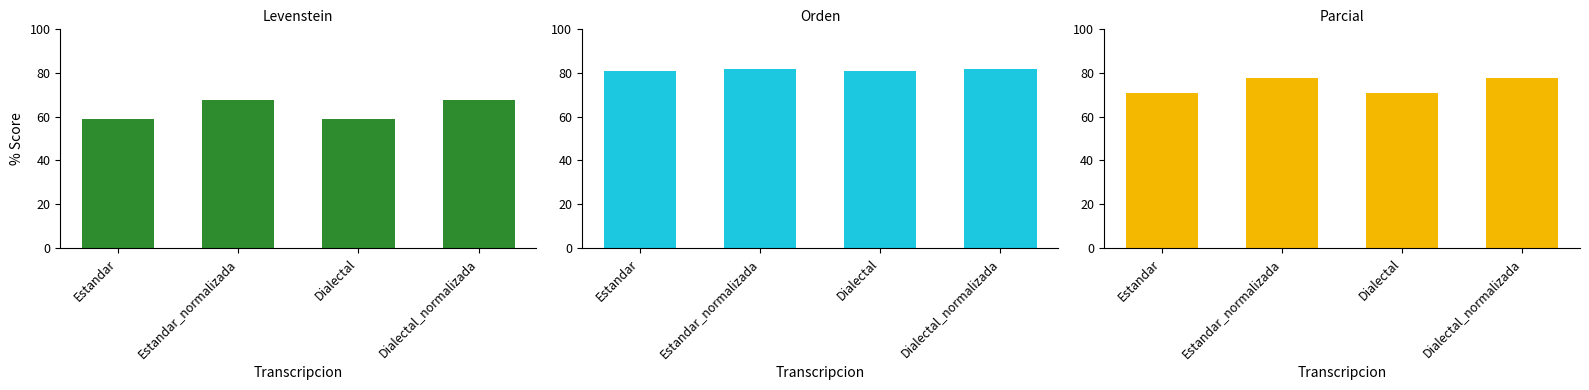

What value does the Levenstein series have at Dialectal_normalizada?

67.8